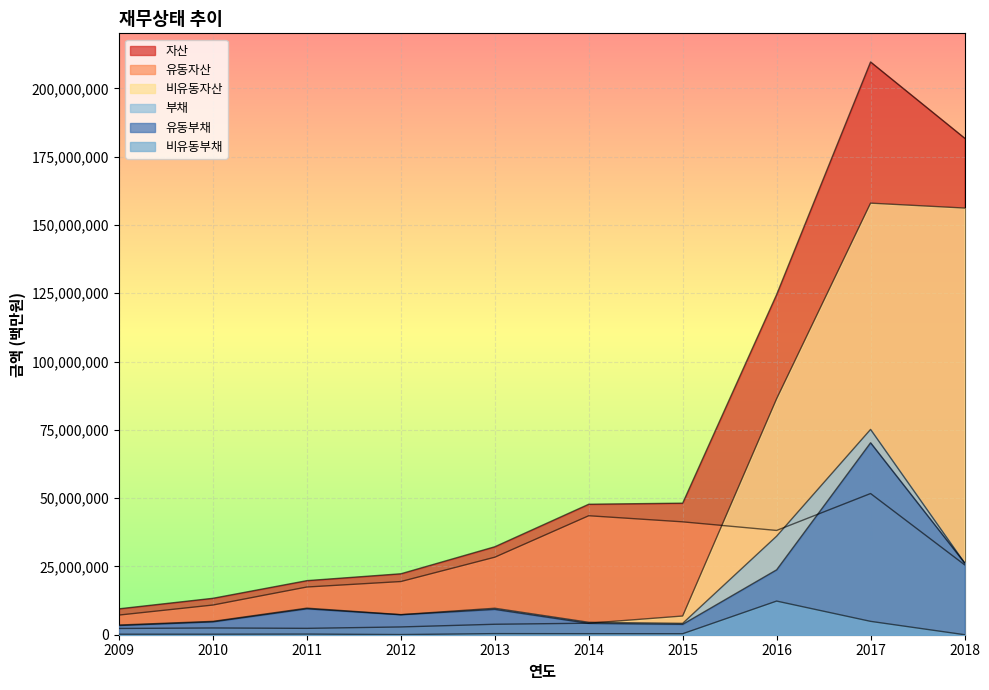

Between 2010 and 2018, which series saw the biggest shift?

자산